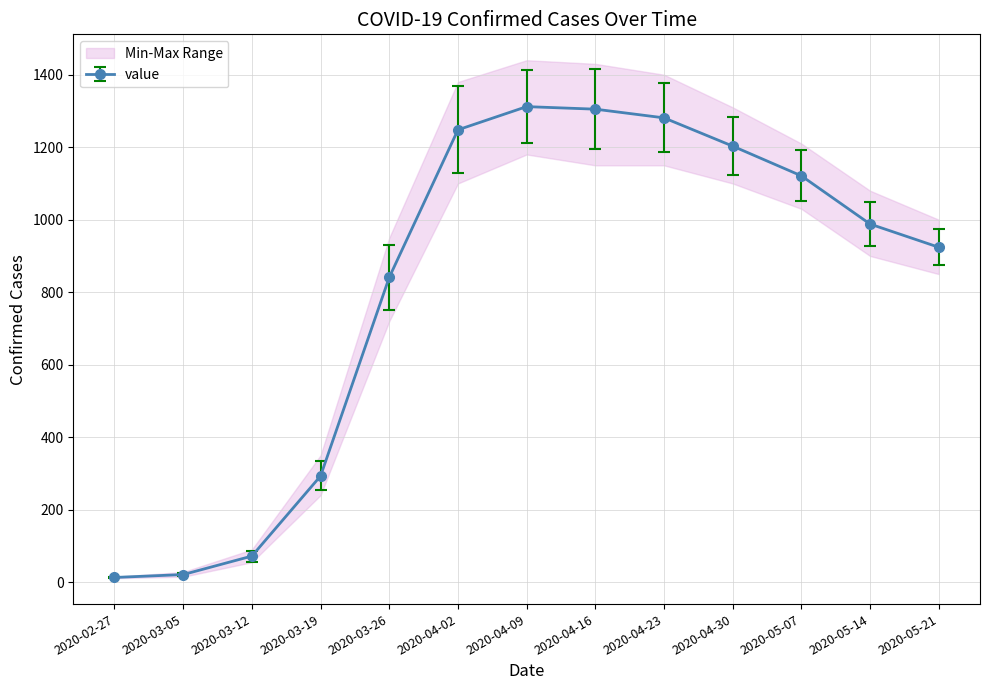

Reading left to right, extract all data points from this chart.

13	21	72	293	841	1248	1312	1305	1281	1203	1121	988	924